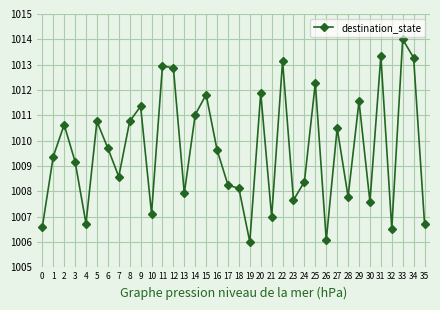

At which label does the data first exceed 1009?

1